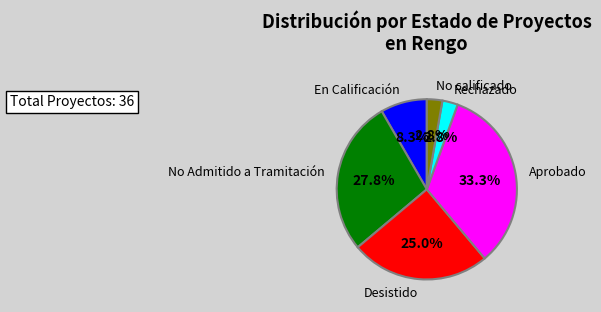

Which category has the biggest portion of the pie?

Aprobado